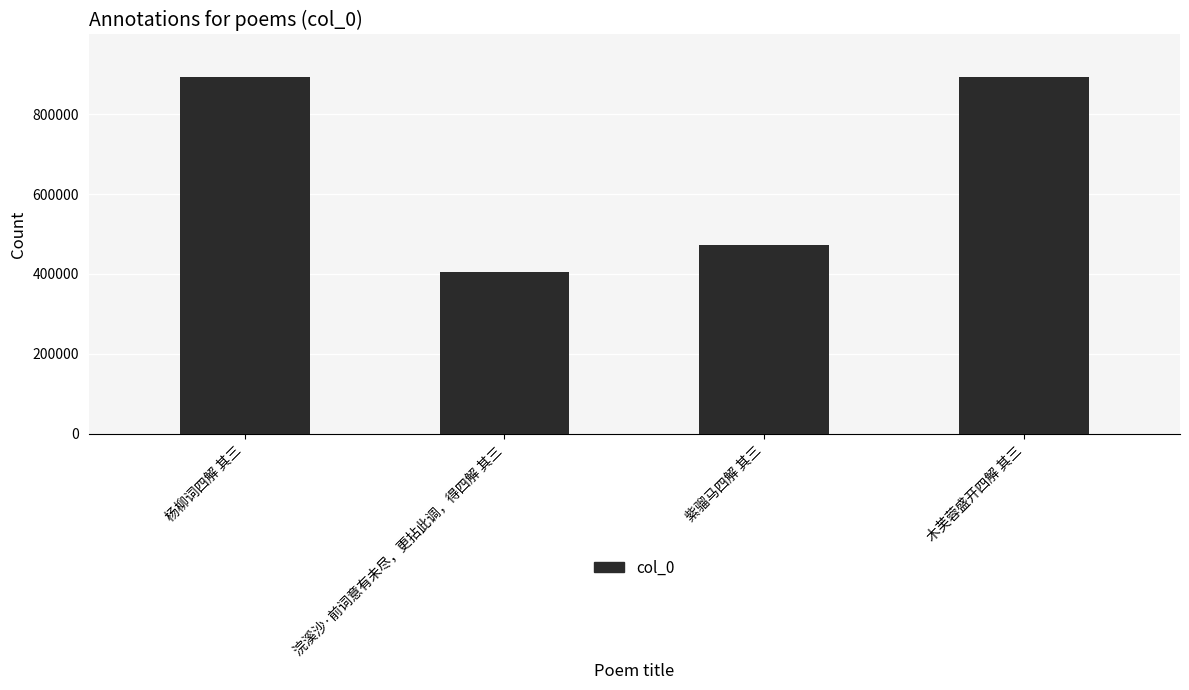

Is it true that the value at 木芙蓉盛开四解 其三 is 891844?

True